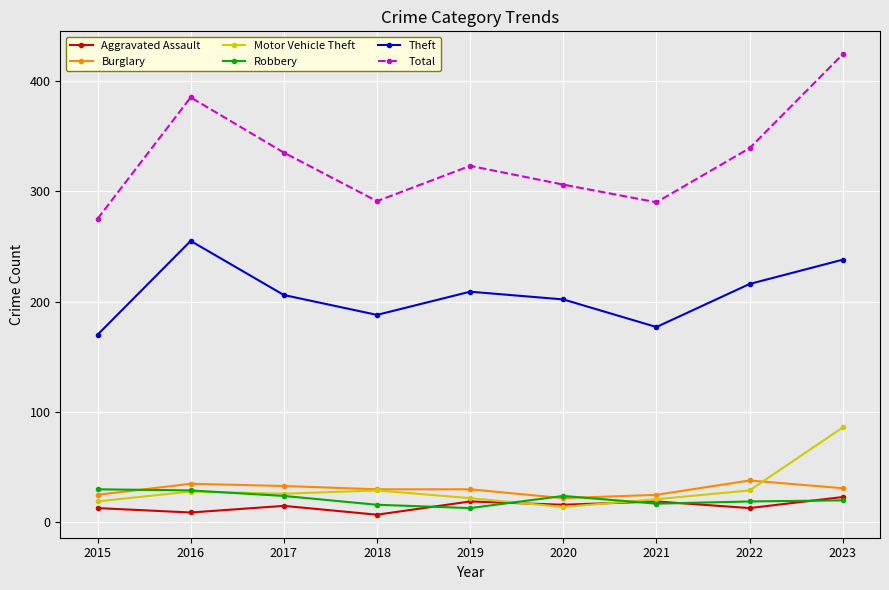

Where is Total nearest to the value 349?

2022